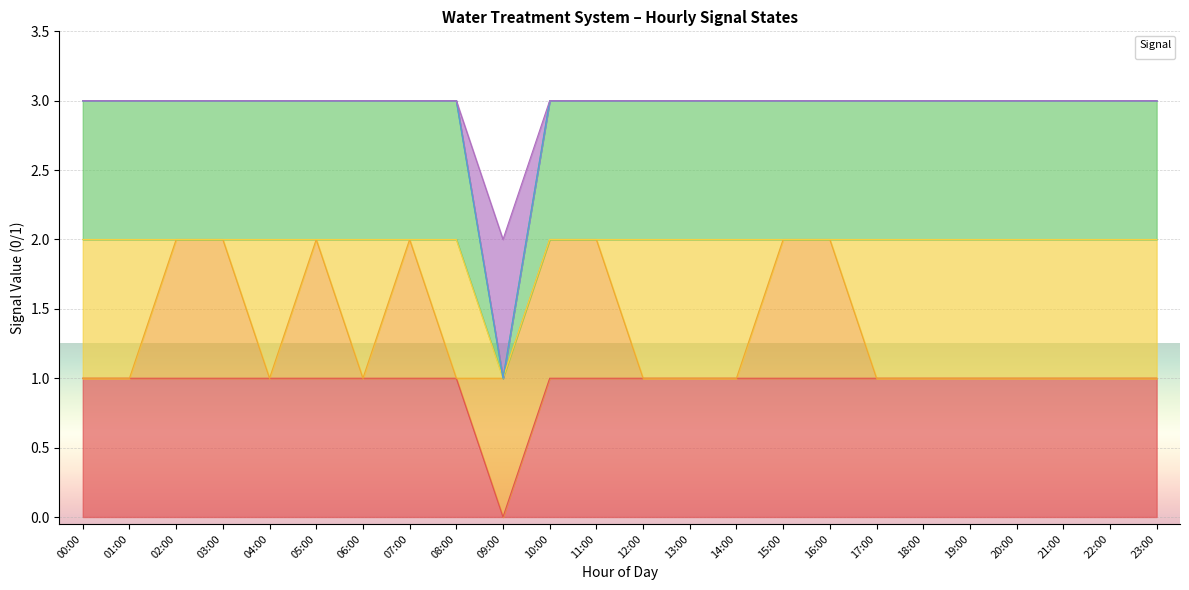

Count the _BP_01B_F_NaCl_PUMP values in the range 3 to 4.

23